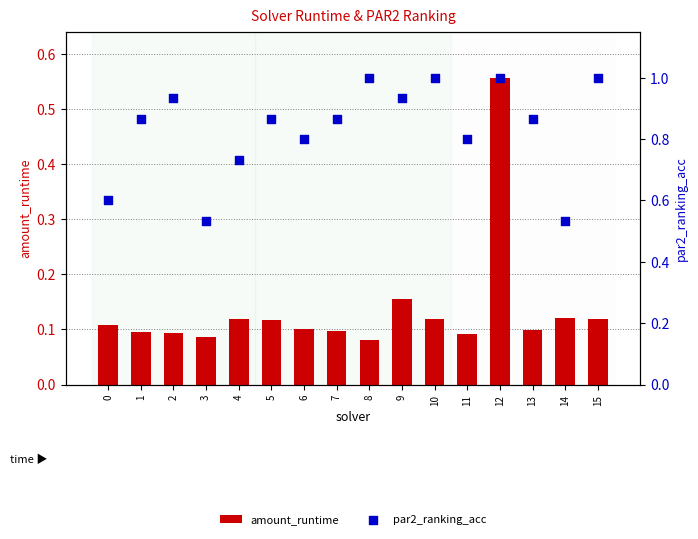

Which series has the largest Y range (max minus min)?

amount_runtime